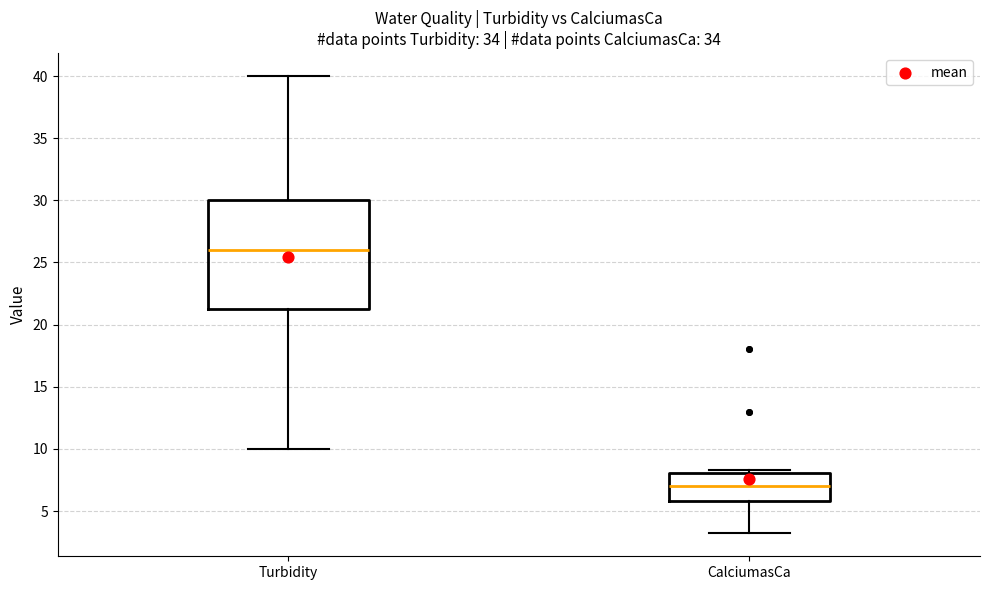

Which box has the highest median line?

Turbidity